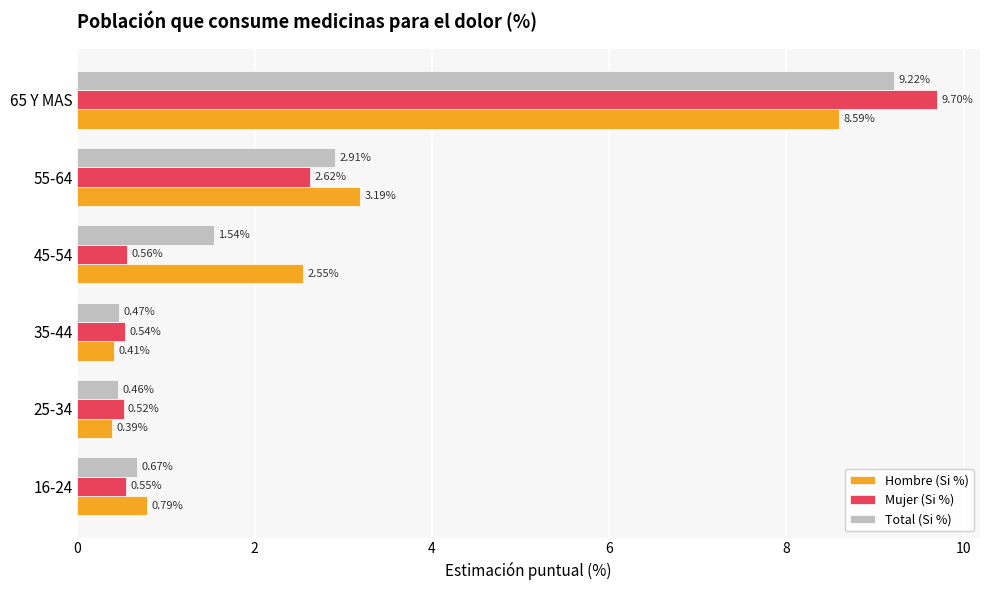

At which category is the sum across all series the highest?

65 Y MAS